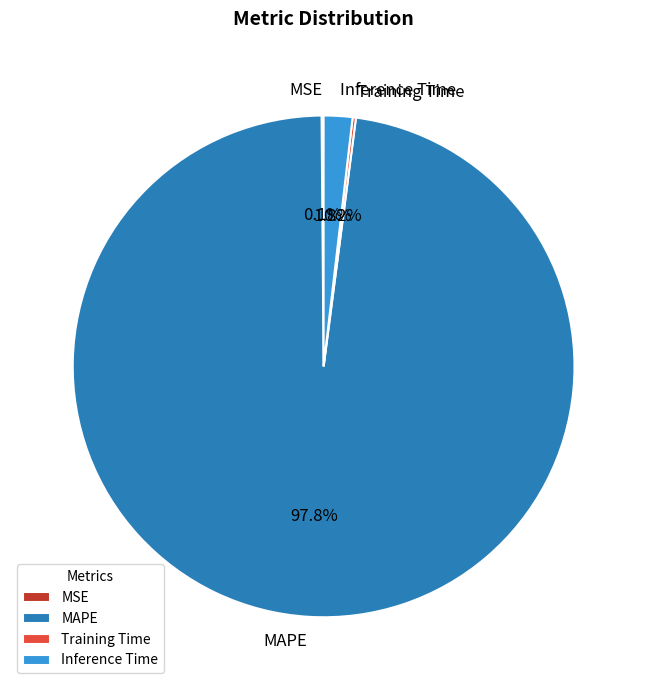

What is the largest slice in the pie chart?

MAPE